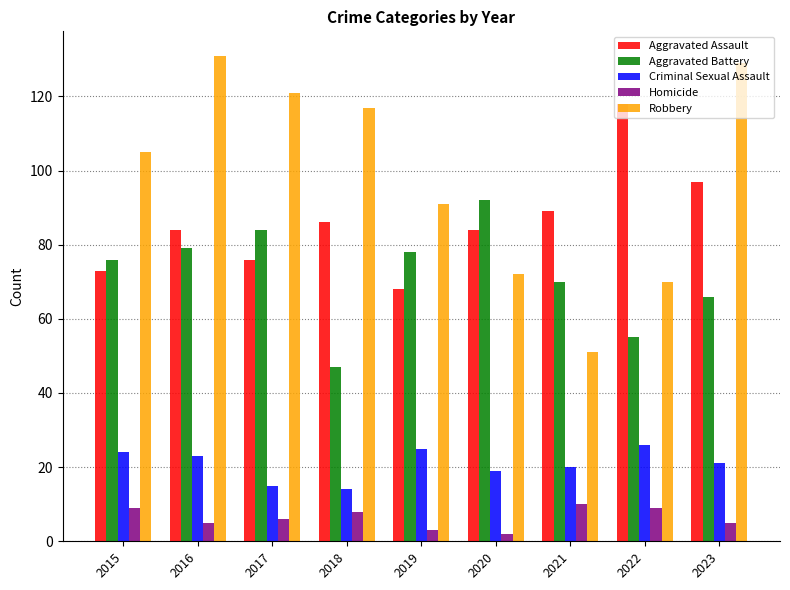

Which series changed the most between 2016 and 2018?

Aggravated Battery